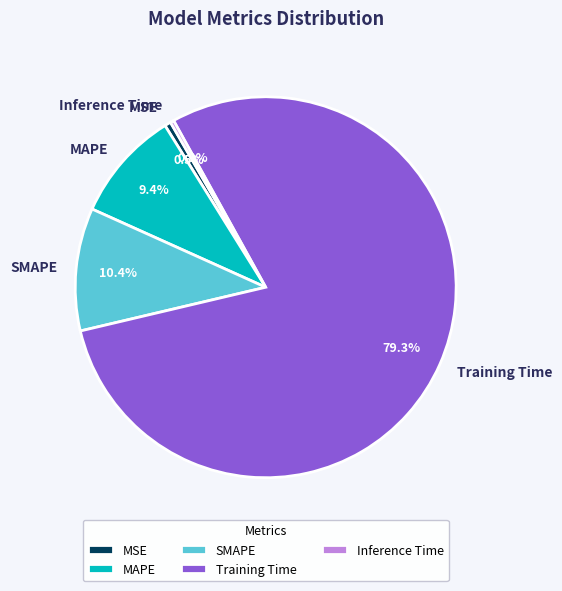

Which has a higher value, Inference Time or Training Time?

Training Time